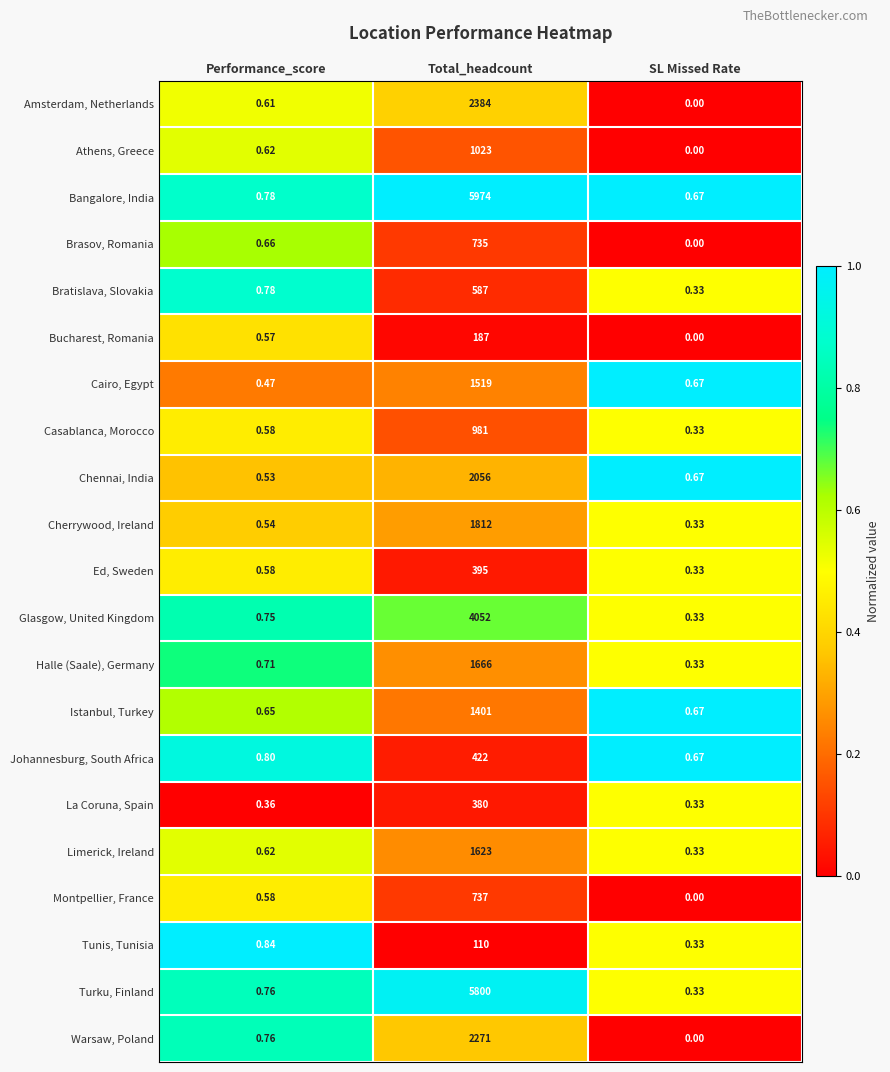

List the series in order of their peak value, lowest first.

Tunis, Tunisia, Bucharest, Romania, La Coruna, Spain, Ed, Sweden, Johannesburg, South Africa, Bratislava, Slovakia, Brasov, Romania, Montpellier, France, Casablanca, Morocco, Athens, Greece, Istanbul, Turkey, Cairo, Egypt, Limerick, Ireland, Halle (Saale), Germany, Cherrywood, Ireland, Chennai, India, Warsaw, Poland, Amsterdam, Netherlands, Glasgow, United Kingdom, Turku, Finland, Bangalore, India